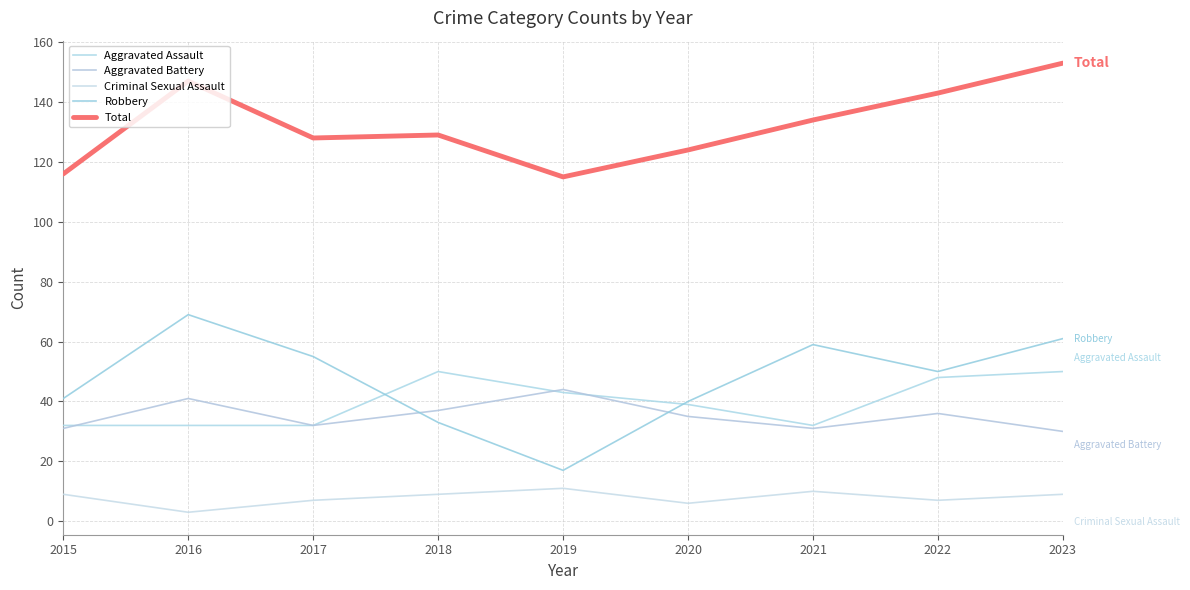

The Total series shows 222 at 2017. True or false?

False